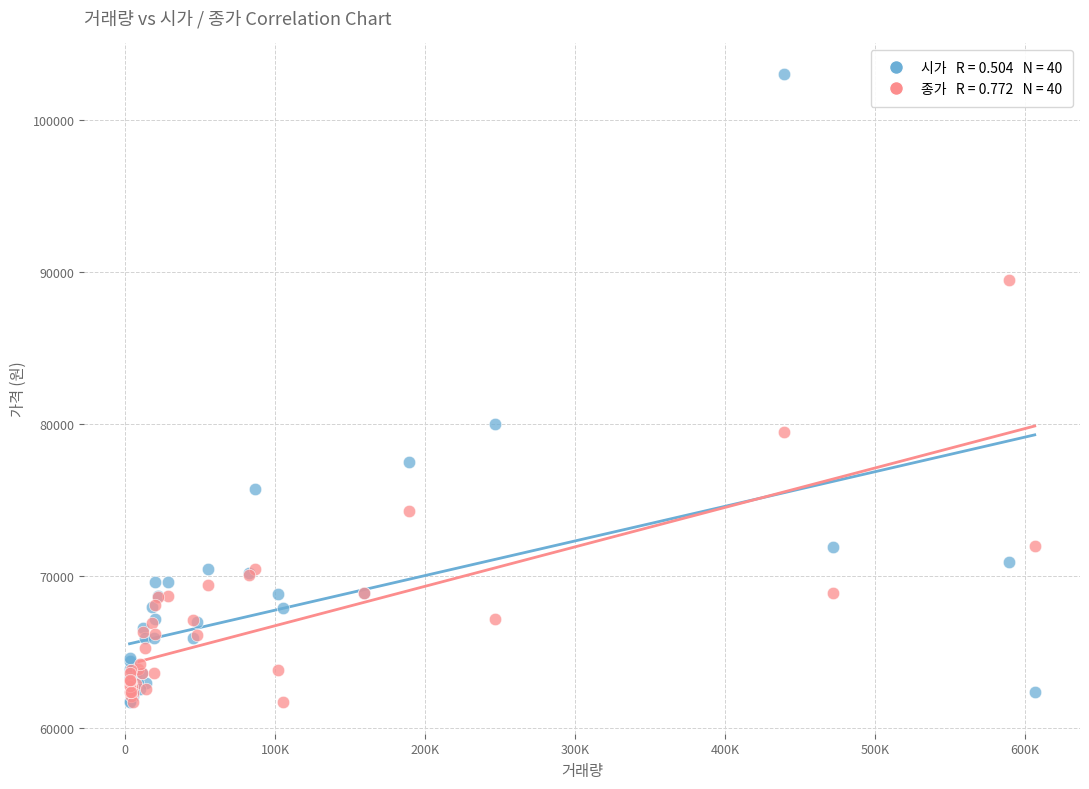

Across all series, what Y value is closest to 82350?

80000